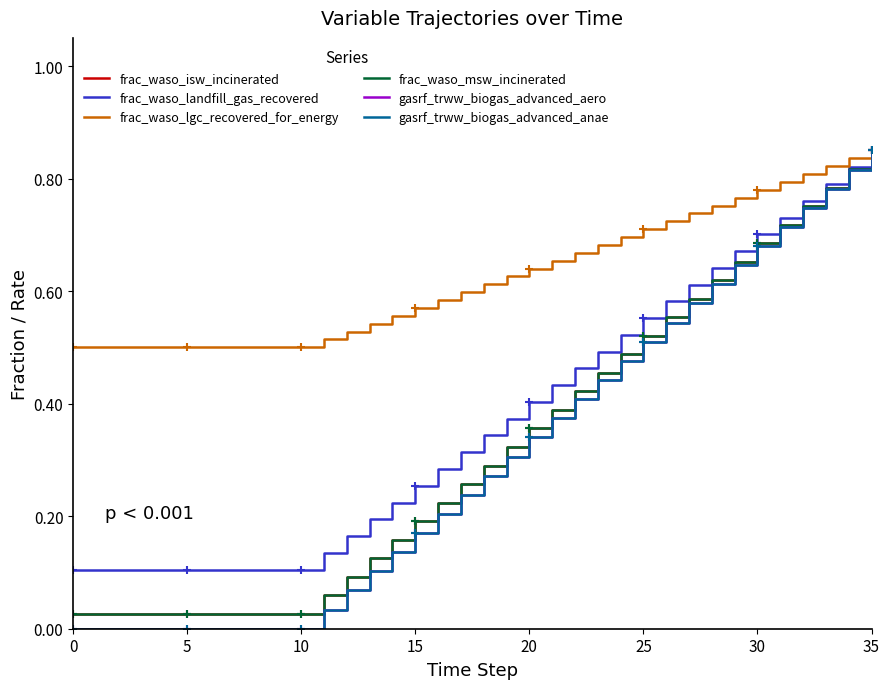

At which category is the sum across all series the highest?

35